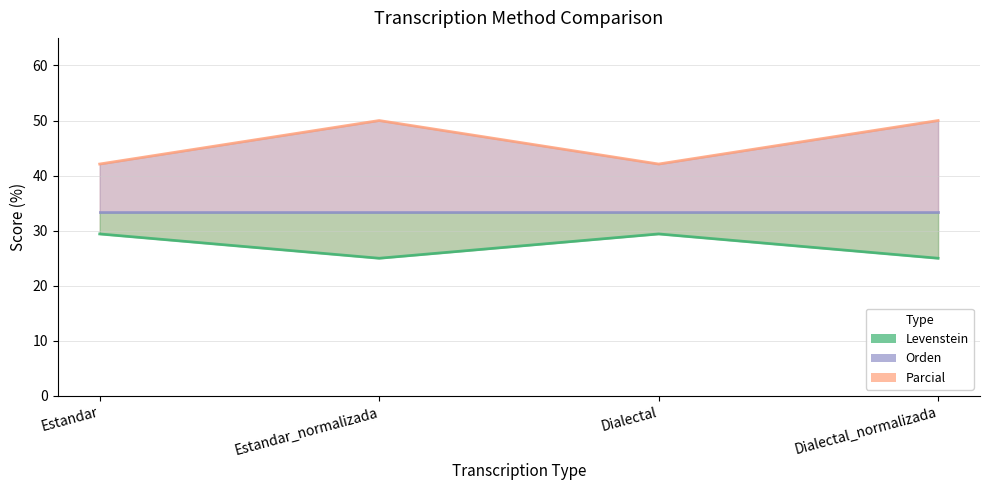

True or false: Parcial and Levenstein cross at least once.

False